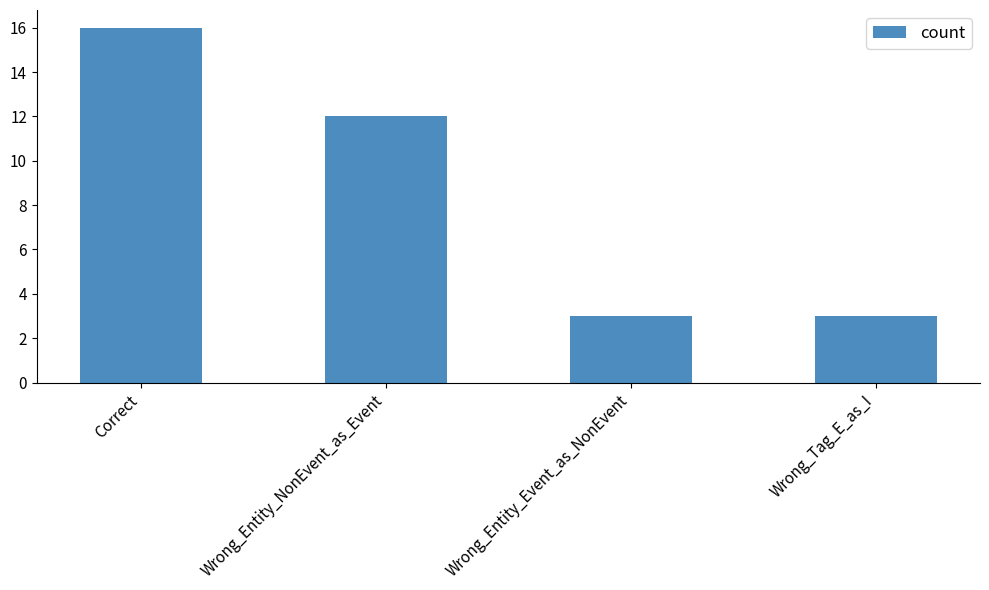

What is the label of the 3rd bar from the right?

Wrong_Entity_NonEvent_as_Event